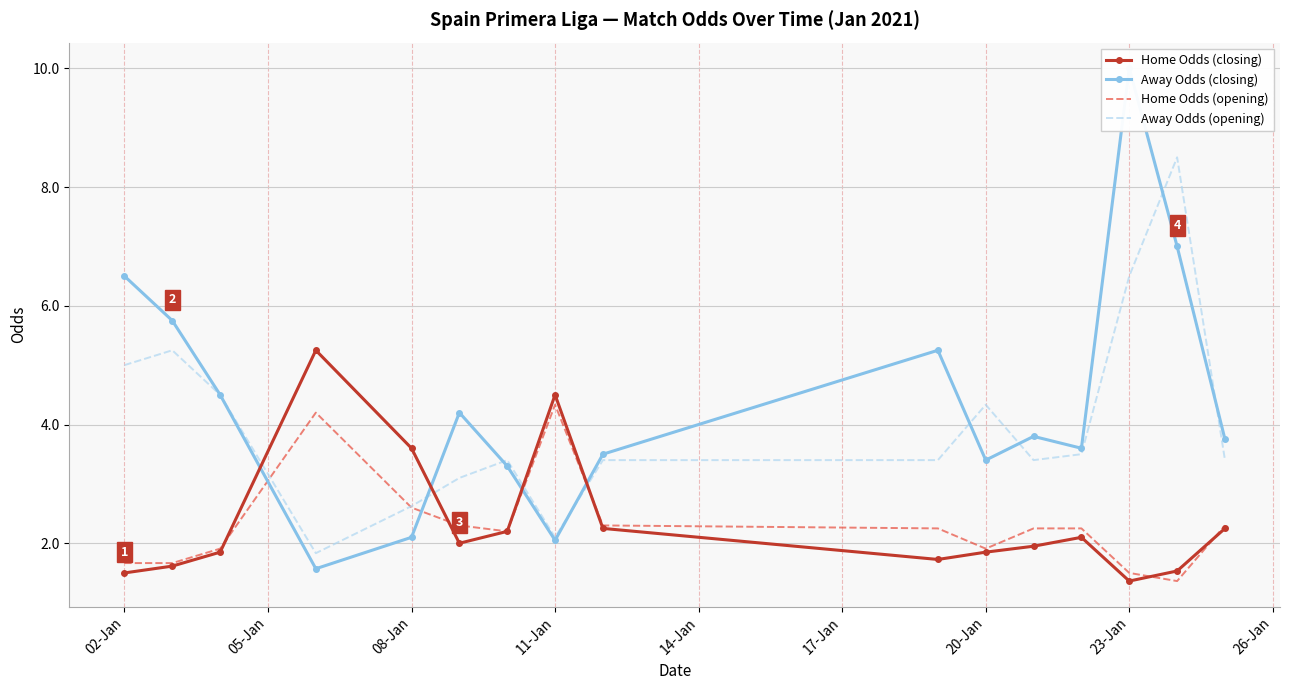

What is the minimum value shown in the chart?

1.4